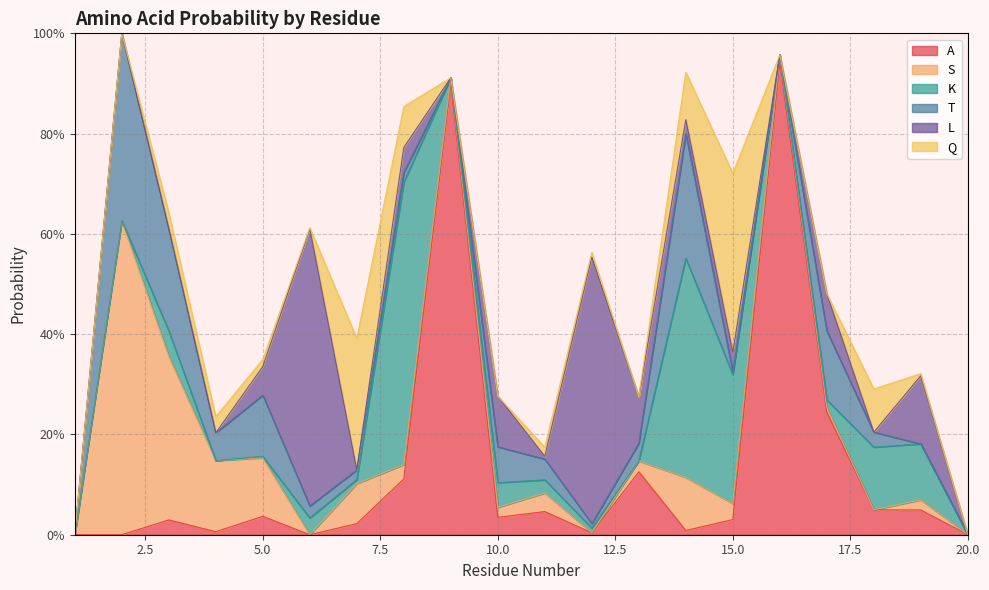

The value of T at 19 is 0.0. True or false?

True